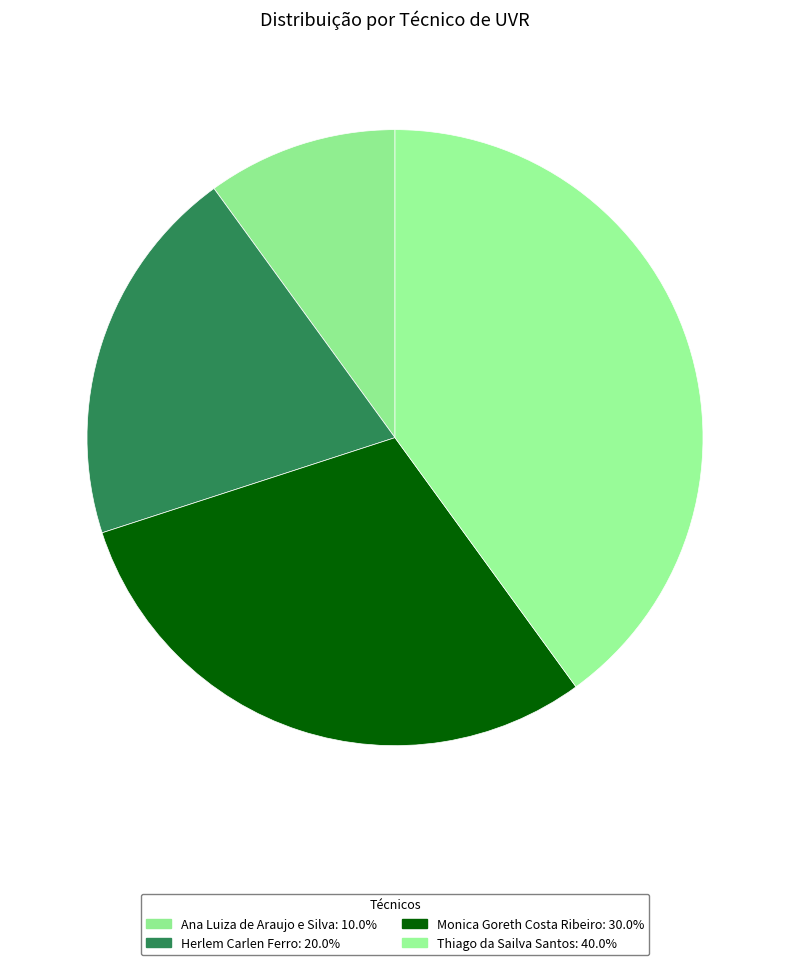

What is the ratio of the value at Ana Luiza de Araujo e Silva to the value at Monica Goreth Costa Ribeiro?

0.3